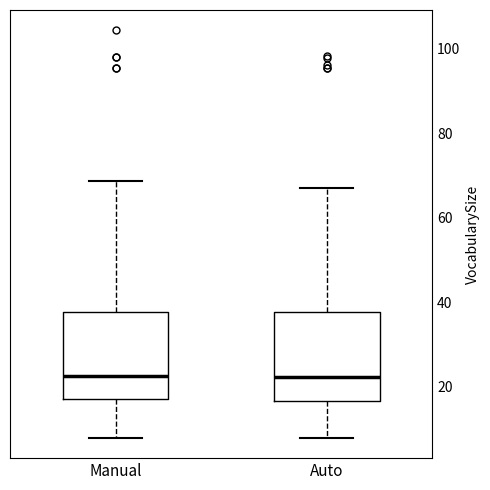

Where does the median line of the box for Manual sit on the y-axis? The values are not printed on the chart, so give them approximately, as read against the axis.

22